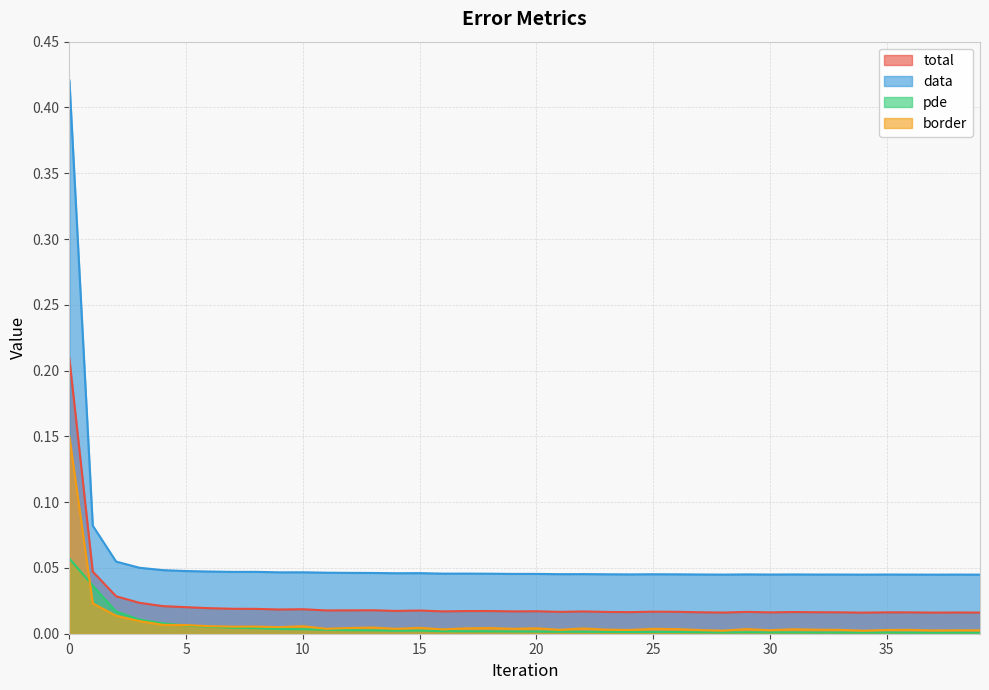

True or false: border has more than 0 points higher than both neighbors.

True